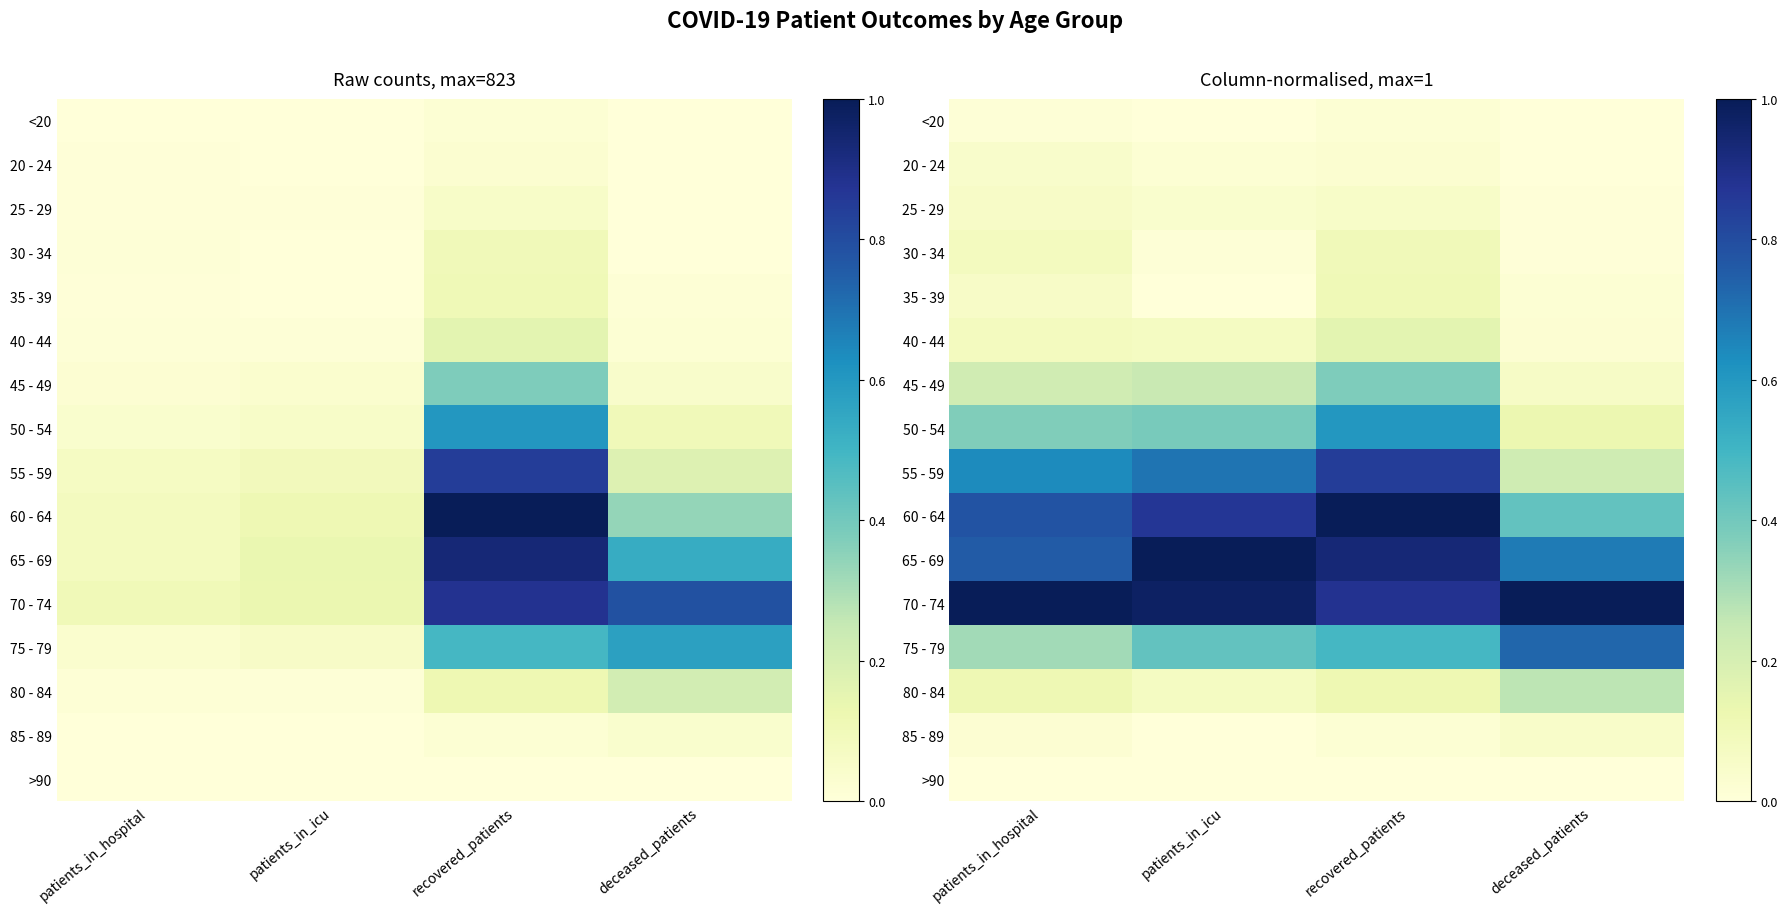

The 55 - 59 series shows 1.0 at patients_in_icu. True or false?

False